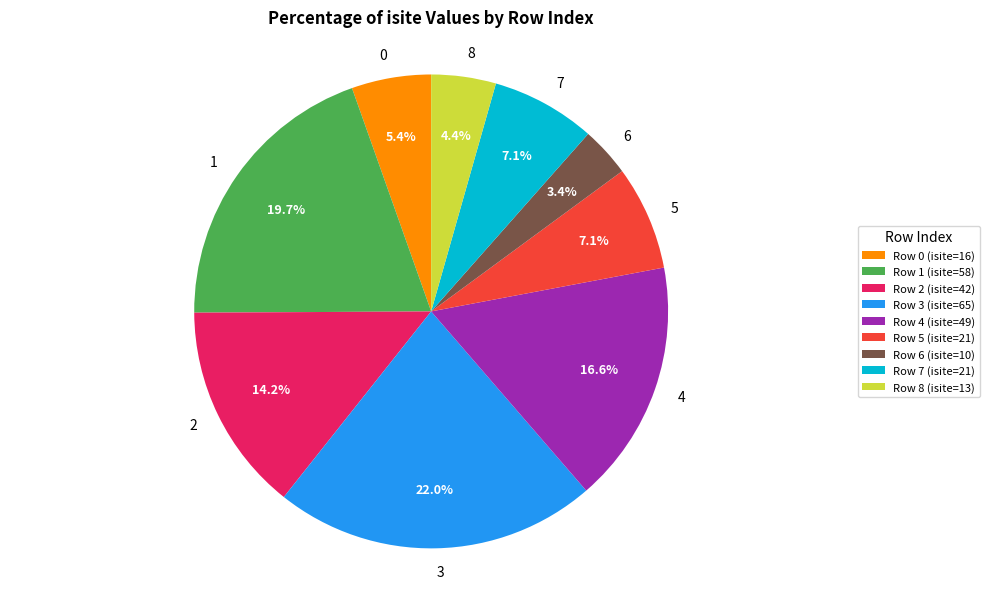

What percentage is the 1 slice, to the nearest percent?

20%